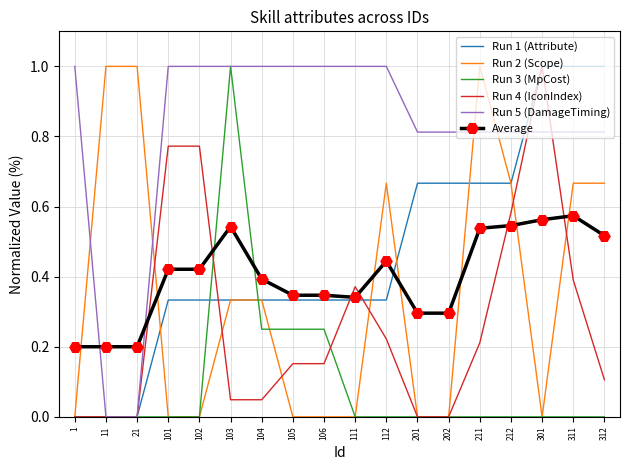

The value of Average at 104 is 0.7. True or false?

False